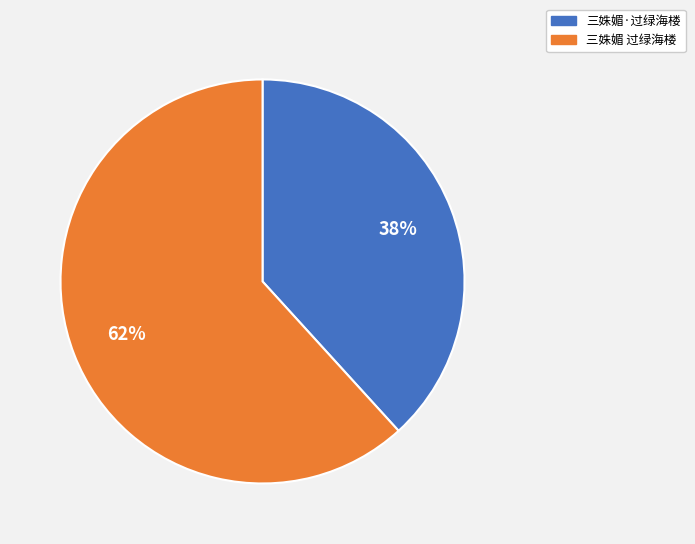

Is the sum of 三姝媚 过绿海楼 and 三姝媚·过绿海楼 greater than half?

Yes